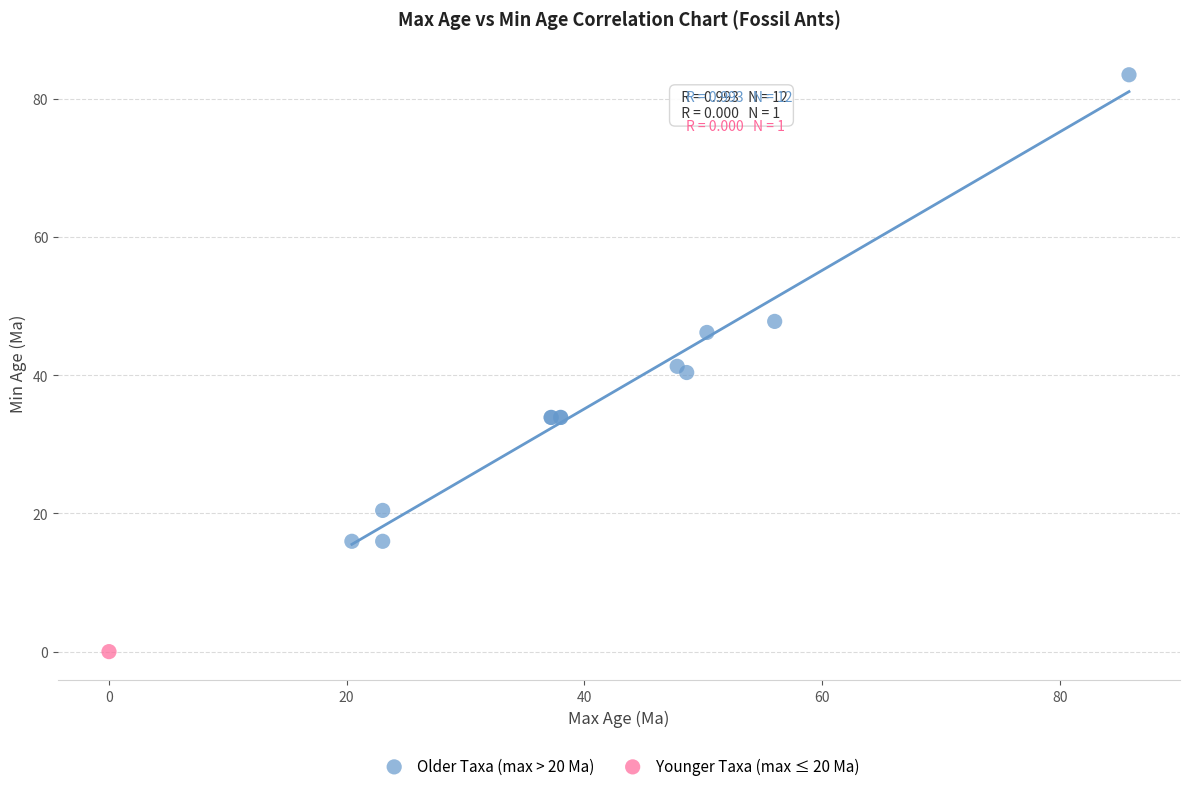

What are all the series names shown in the legend?

Older Taxa (max > 20 Ma), Younger Taxa (max ≤ 20 Ma)